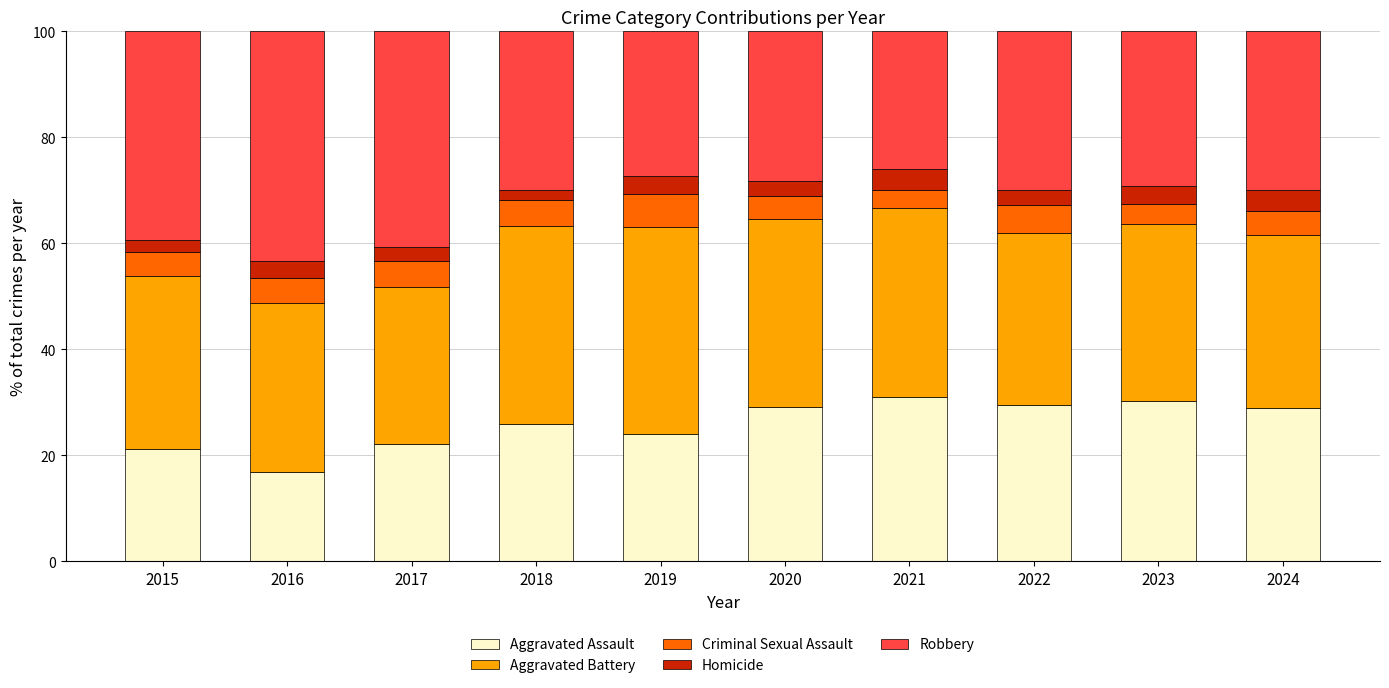

What is the sum of all Aggravated Assault values?

259.2